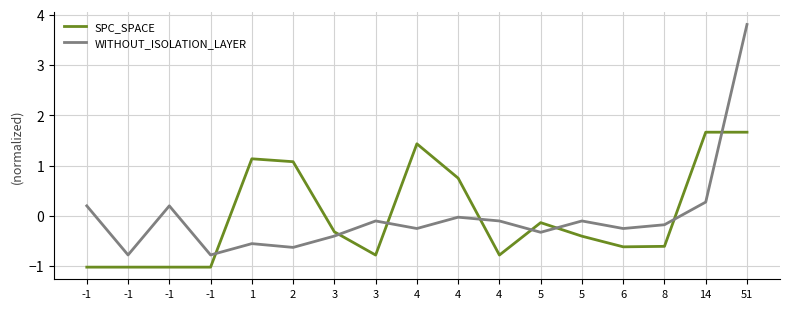

What are all the series names shown in the legend?

SPC_SPACE, WITHOUT_ISOLATION_LAYER